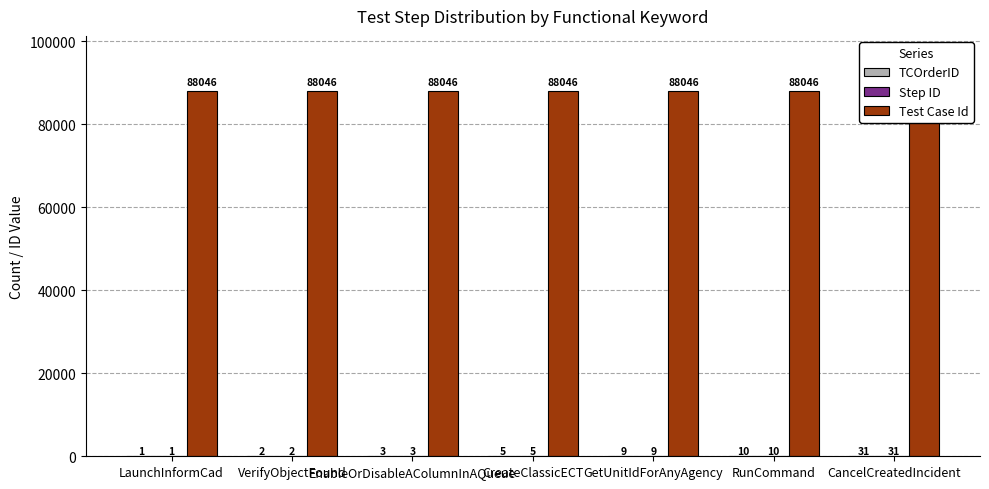

Rank the series at RunCommand from highest to lowest value.

Test Case Id, TCOrderID, Step ID